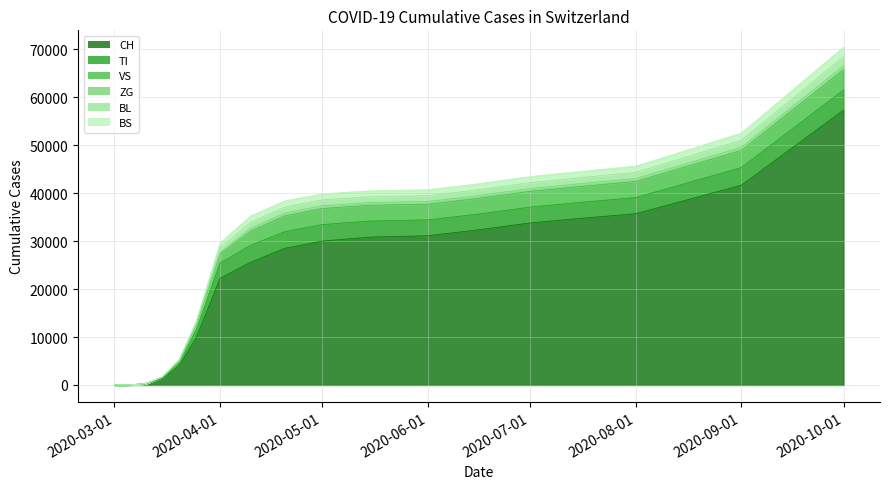

Is the value of CH at 2020-06-15 greater than the value of BS at 2020-04-01?

Yes